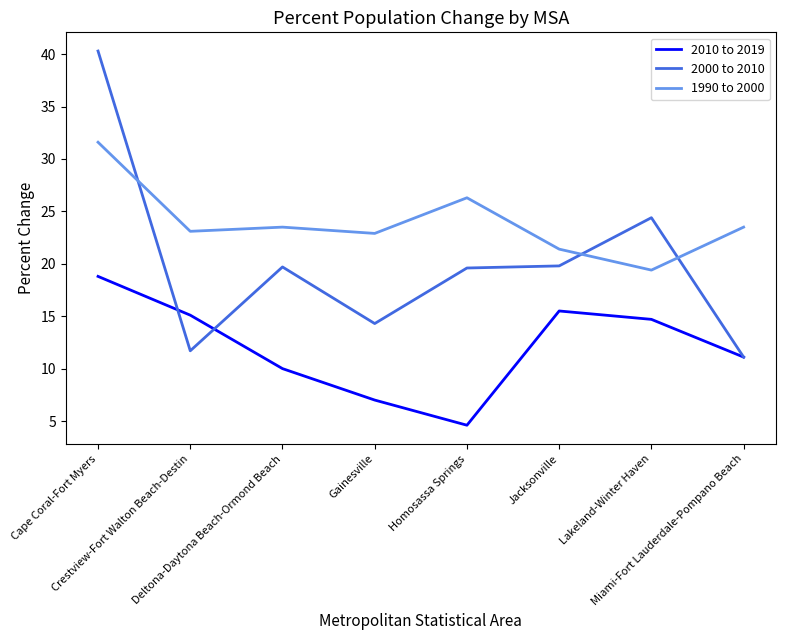

True or false: 1990 to 2000 and 2010 to 2019 intersect in this chart.

False